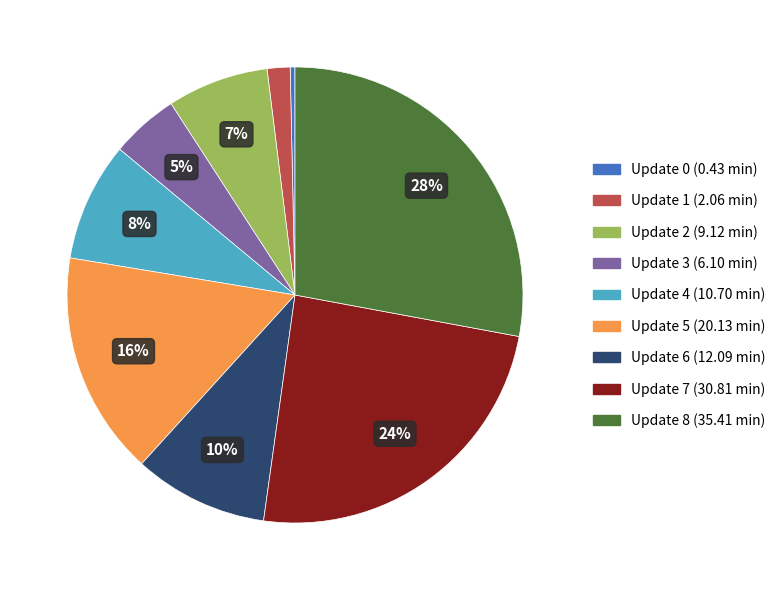

To the nearest percent, what is the difference between the largest and smallest slice percentages?

28%